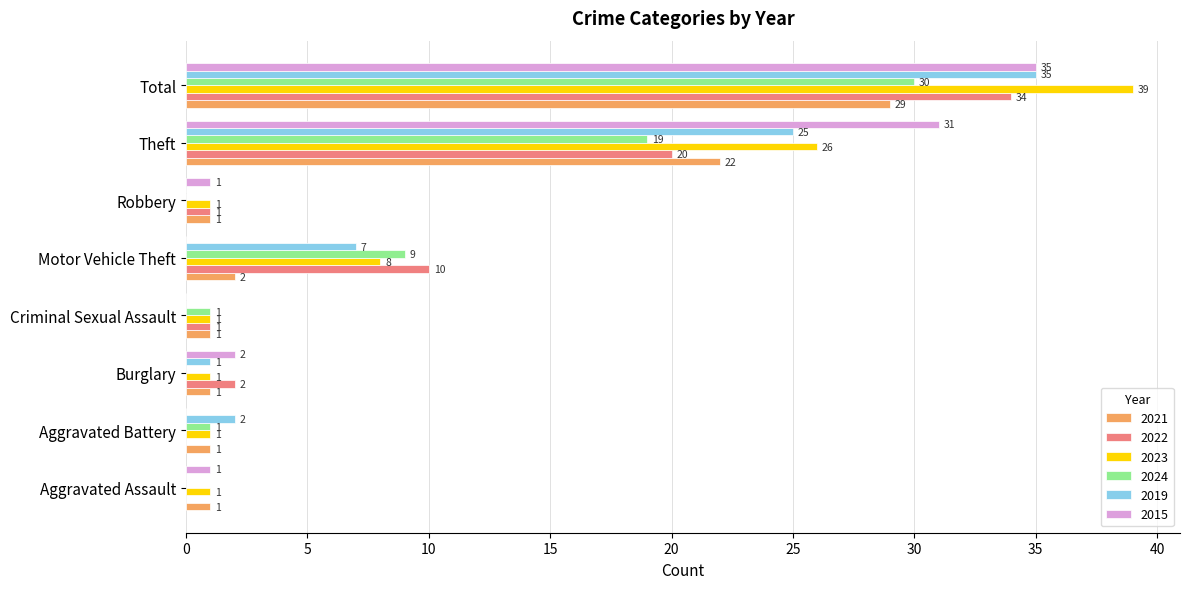

Is the value of 2021 at Motor Vehicle Theft greater than the value of 2023 at Aggravated Battery?

Yes